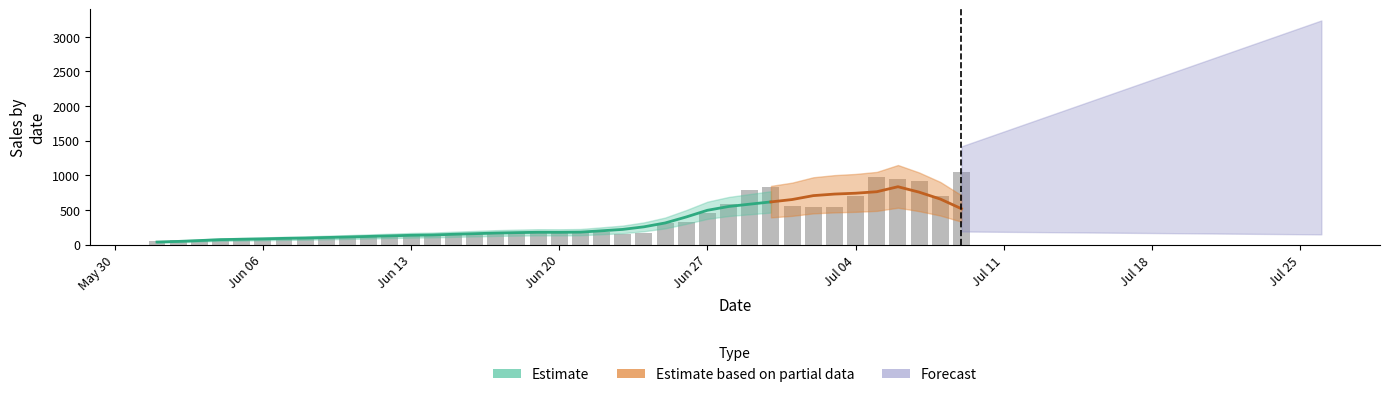

What is the difference between the second highest and minimum values?

920.5